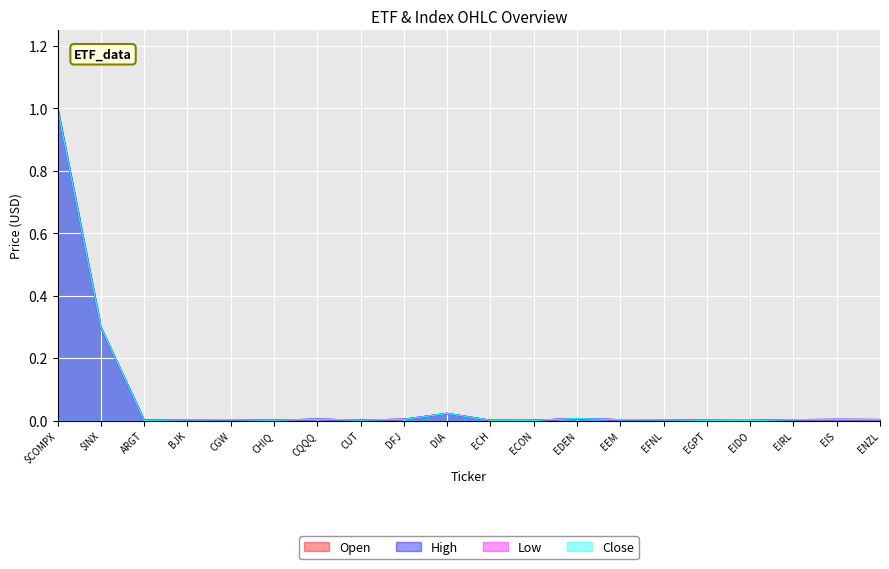

Between which two adjacent categories do High and Low first intersect?

ARGT and BJK